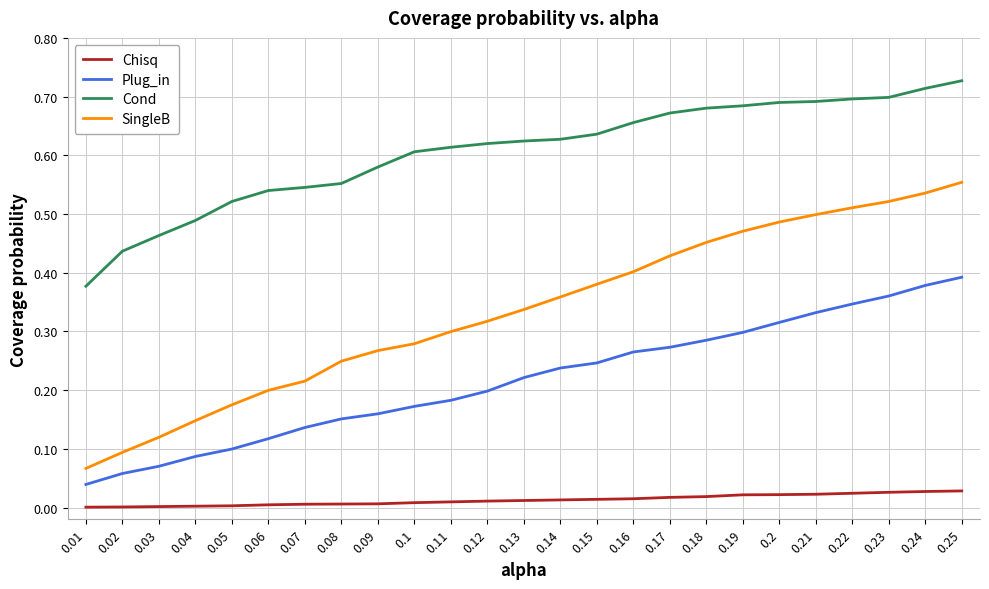

True or false: SingleB has more than 2 points higher than both neighbors.

False